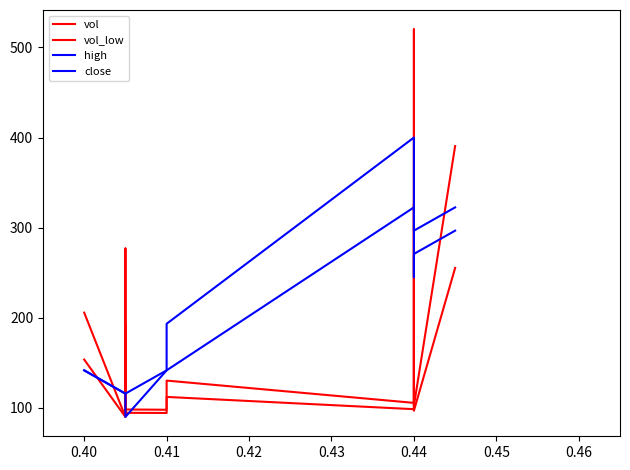

What is the value of the close point at the 1st from the left?

141.7